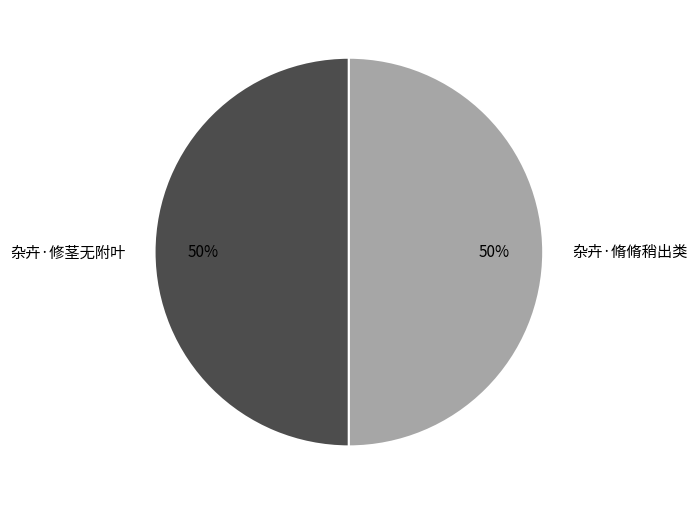

To the nearest percent, what is the combined percentage of 杂卉·脩脩稍出类 and 杂卉·修茎无附叶?

100%